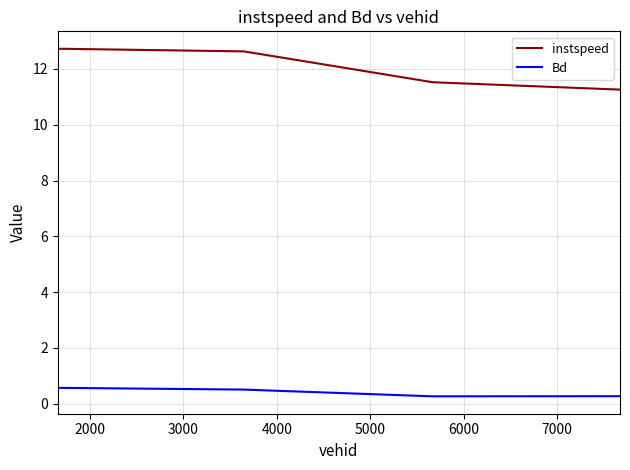

What is the maximum value shown in the chart?

12.7